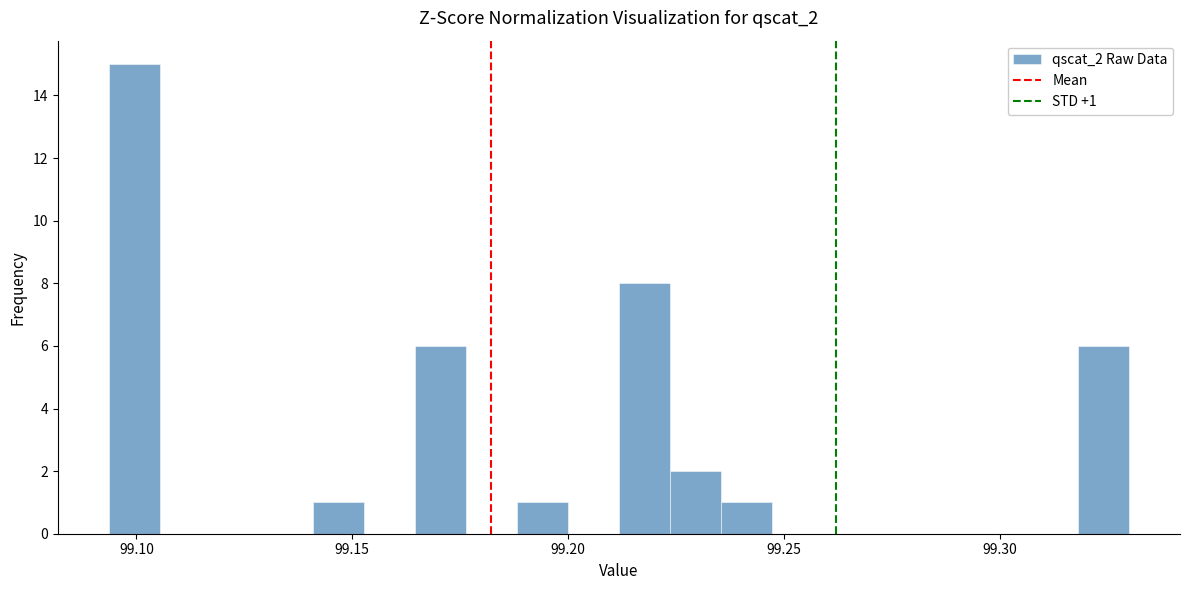

Around what value on the x-axis is the tallest bar? Give the approximate position of its centre, as read against the axis.

99.100